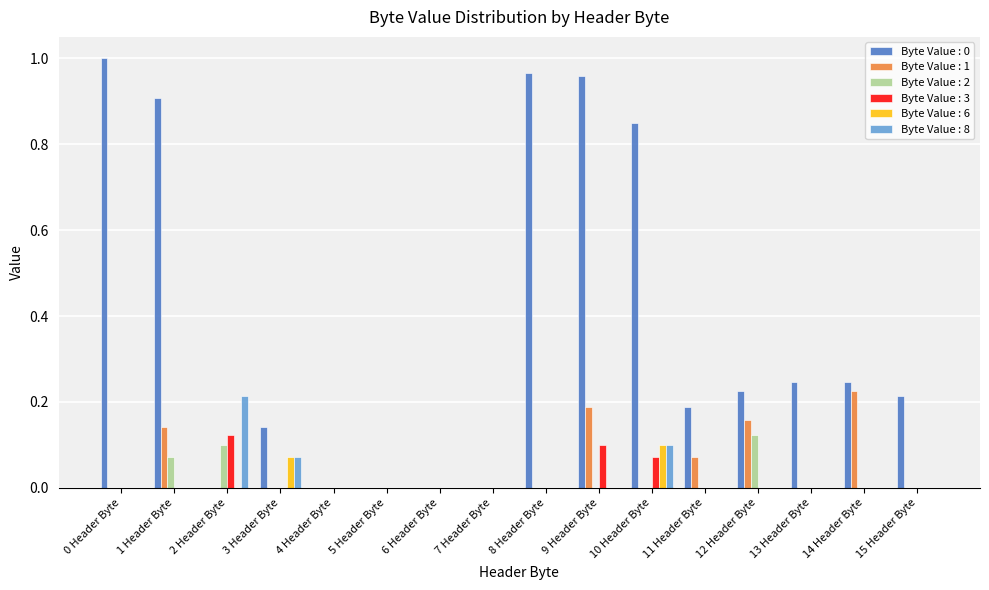

How many data points does each series have?

16